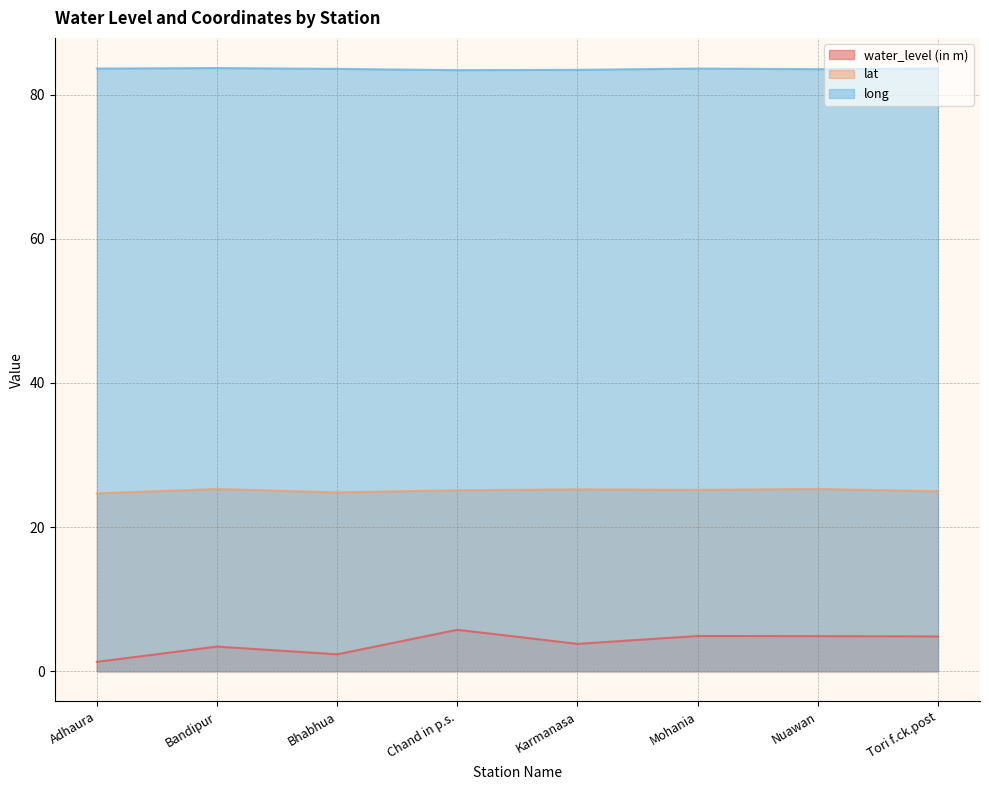

Where is the first local maximum for water_level (in m)?

Bandipur